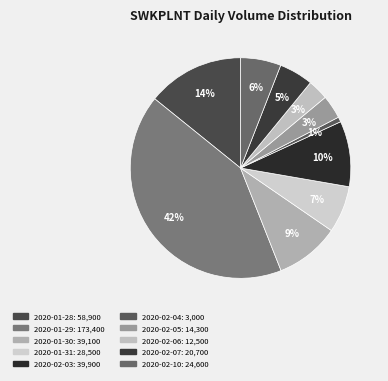

Which category has the biggest portion of the pie?

2020-01-29